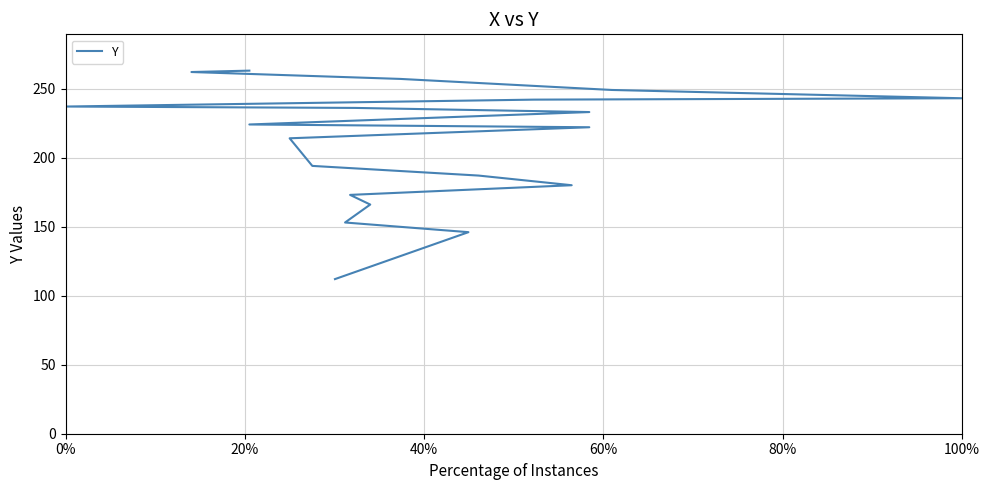

What position from the left is 60%?

4